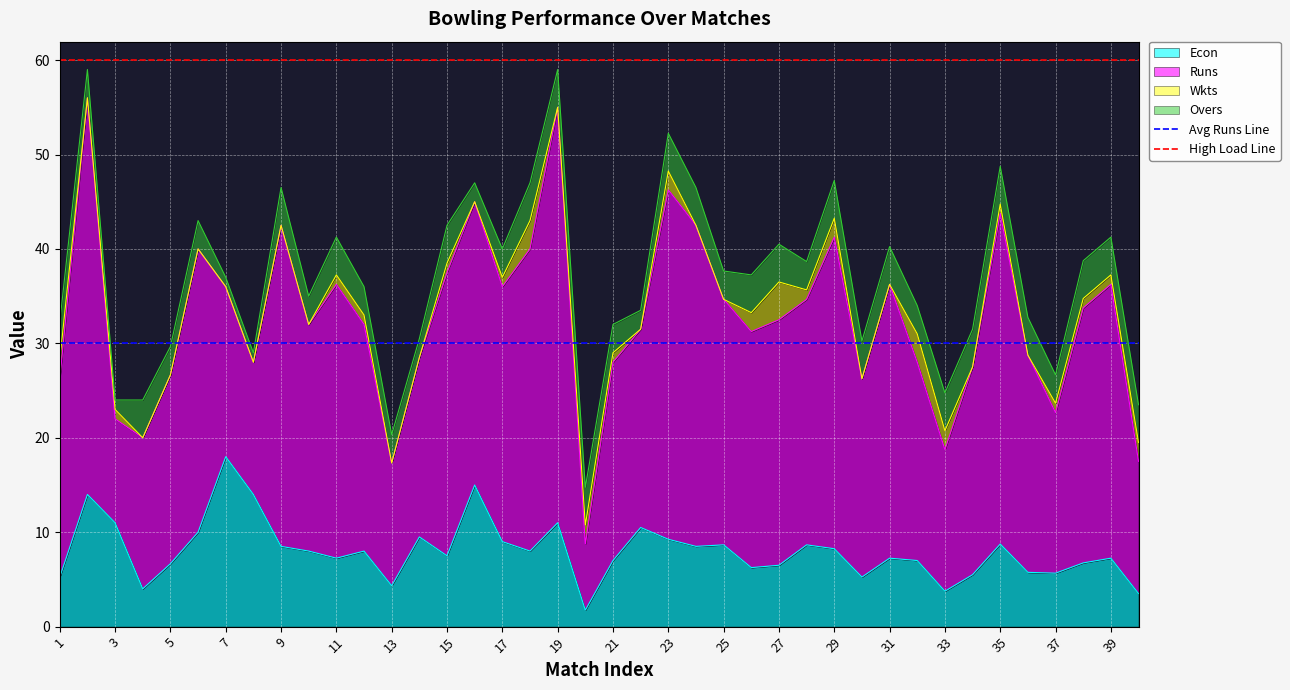

At which label is Avg Runs Line closest to 30?

1